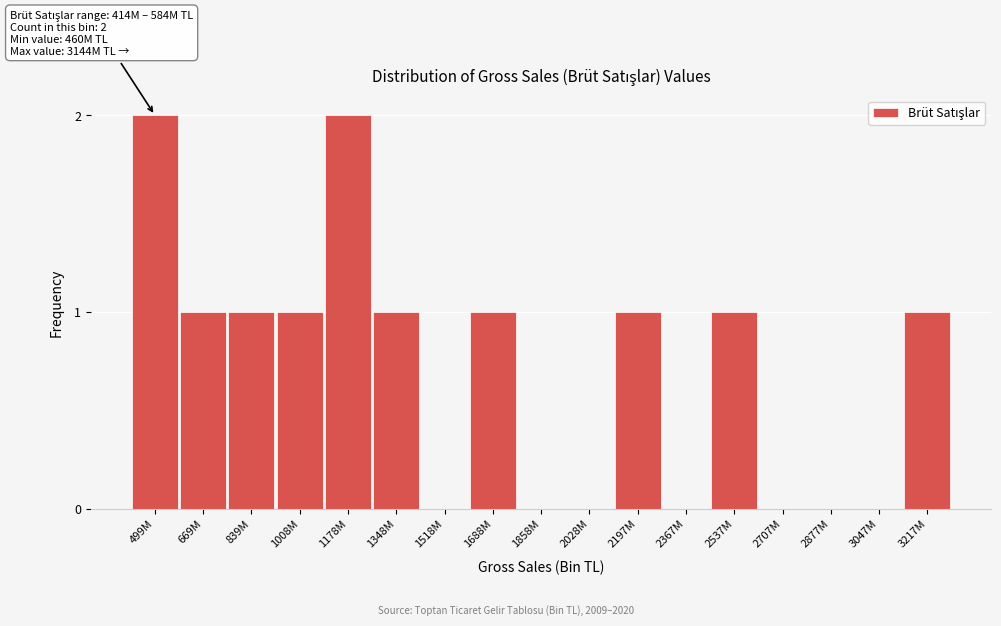

Reading left to right, what are all the values shown in this chart?

499M=2	669M=1	839M=1	1008M=1	1178M=2	1348M=1	1518M=0	1688M=1	1858M=0	2028M=0	2197M=1	2367M=0	2537M=1	2707M=0	2877M=0	3047M=0	3217M=1